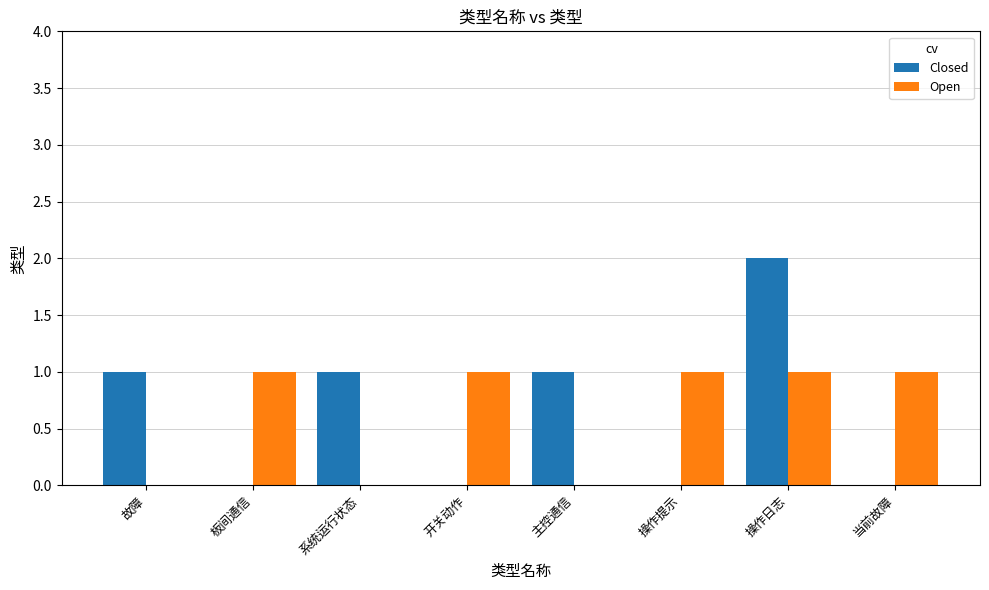

The Open series shows 0 at 故障. True or false?

True